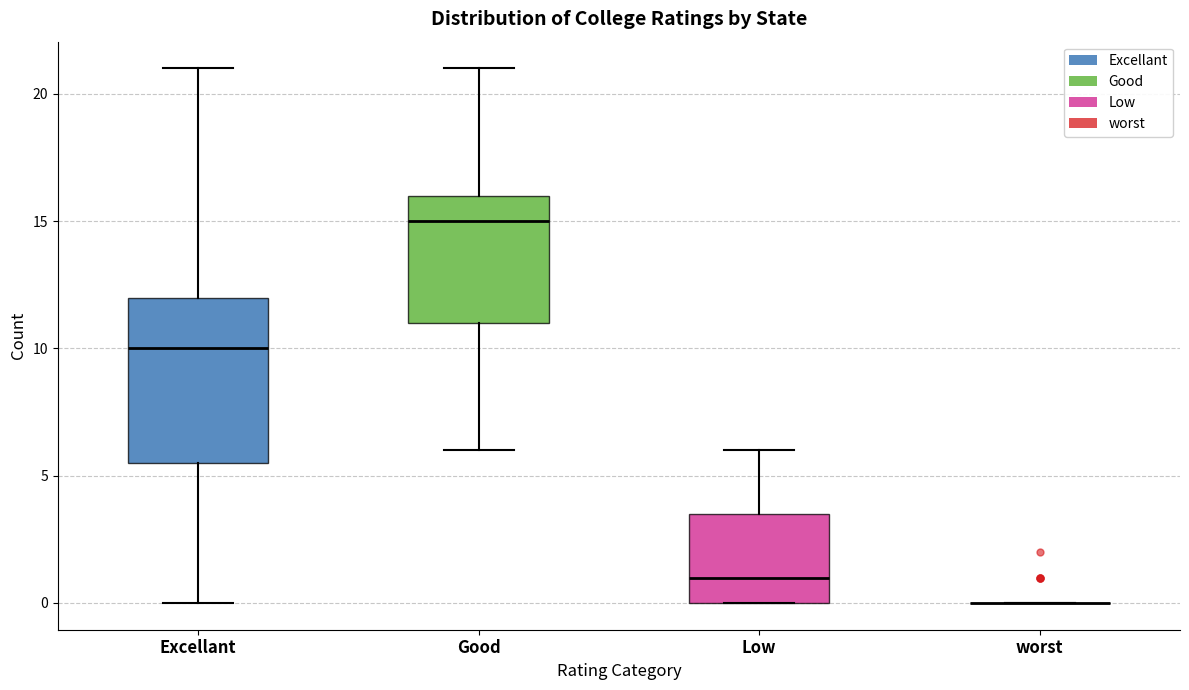

Reading left to right, transcribe this box plot: for each box, give where its median line is, the range the box spans, and where its two whiskers end, as read against the y-axis. The values are not printed on the chart, so give them approximately, as read against the axis.

Excellant: median 10.0, box 5.5 to 12.0, whiskers 0.0 to 21.0
Good: median 15.0, box 11.0 to 16.0, whiskers 6.0 to 21.0
Low: median 1.0, box 0.0 to 3.5, whiskers 0.0 to 6.0
worst: box collapsed to a line at 0.0, whiskers 0.0 to 0.0